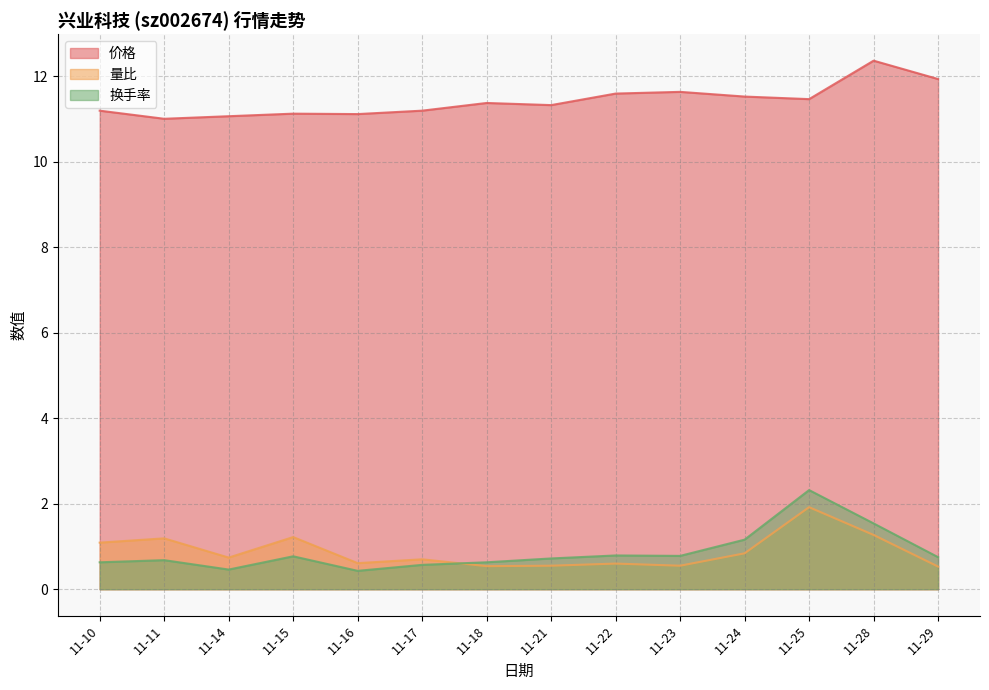

Reading right to left, extract all data points from this chart.

价格: 11-29=11.9	11-28=12.4	11-25=11.5	11-24=11.5	11-23=11.6	11-22=11.6	11-21=11.3	11-18=11.4	11-17=11.2	11-16=11.1	11-15=11.1	11-14=11.1	11-11=11.0	11-10=11.2
量比: 11-29=0.5	11-28=1.3	11-25=1.9	11-24=0.8	11-23=0.6	11-22=0.6	11-21=0.6	11-18=0.5	11-17=0.7	11-16=0.6	11-15=1.2	11-14=0.7	11-11=1.2	11-10=1.1
换手率: 11-29=0.8	11-28=1.5	11-25=2.3	11-24=1.2	11-23=0.8	11-22=0.8	11-21=0.7	11-18=0.6	11-17=0.6	11-16=0.4	11-15=0.8	11-14=0.5	11-11=0.7	11-10=0.6